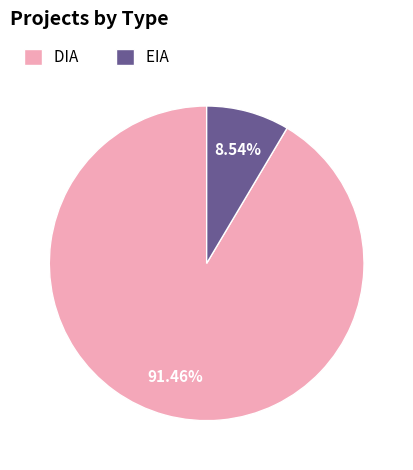

Is the sum of EIA and DIA greater than half?

Yes